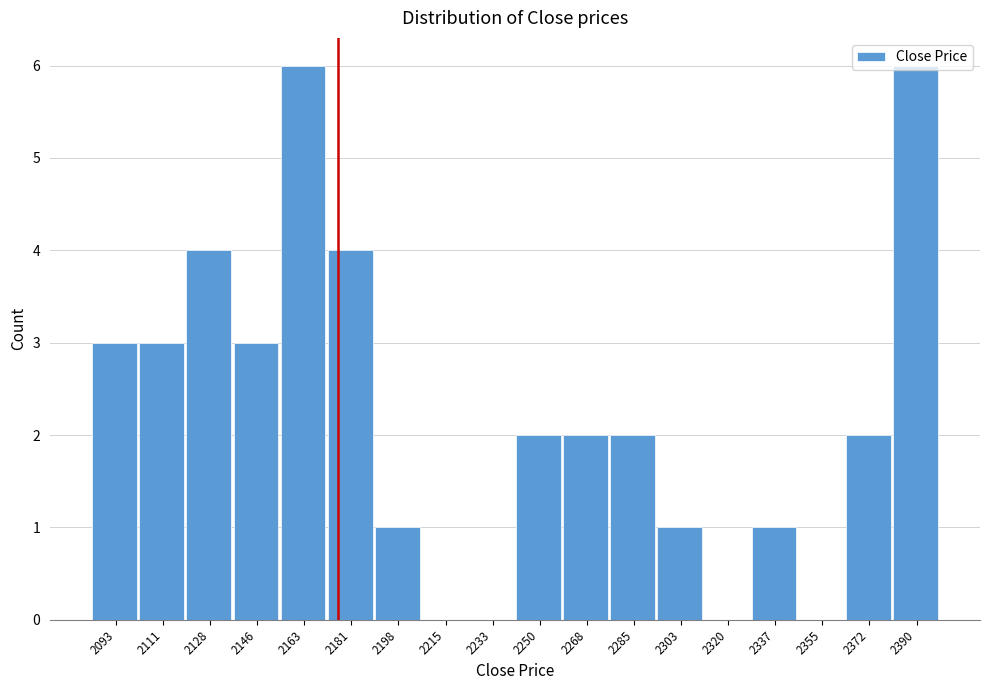

What is the sum of all values?

40